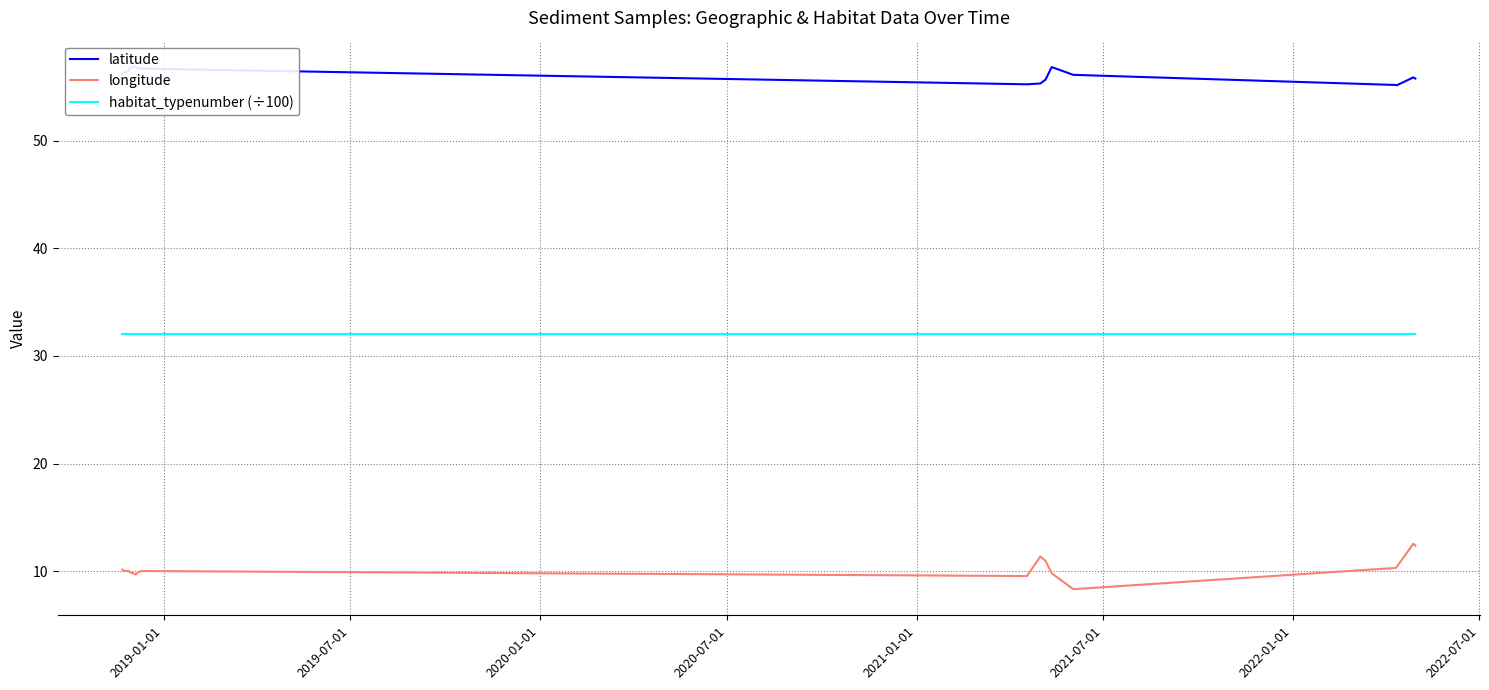

Rank the series by their average value, from highest to lowest.

latitude, habitat_typenumber (÷100), longitude